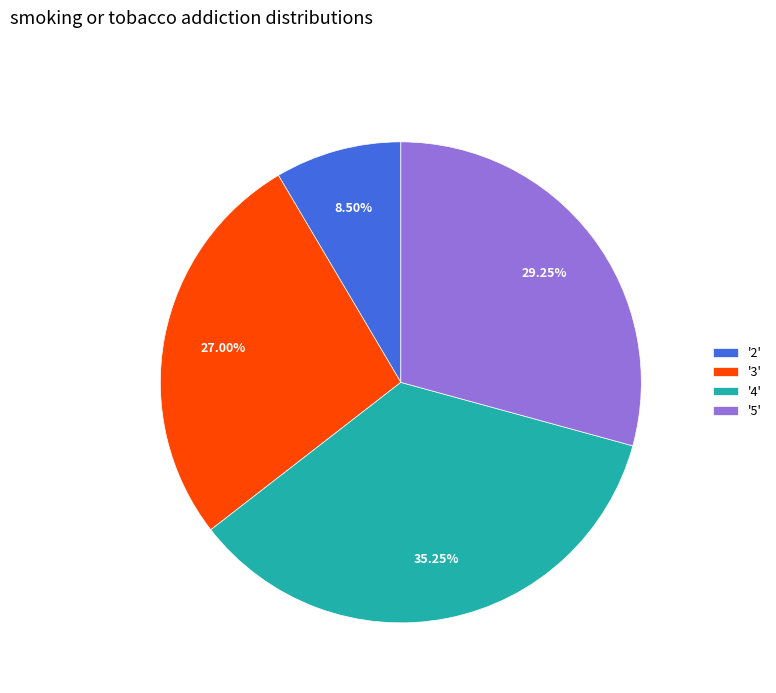

Count the number of slices in the pie.

4